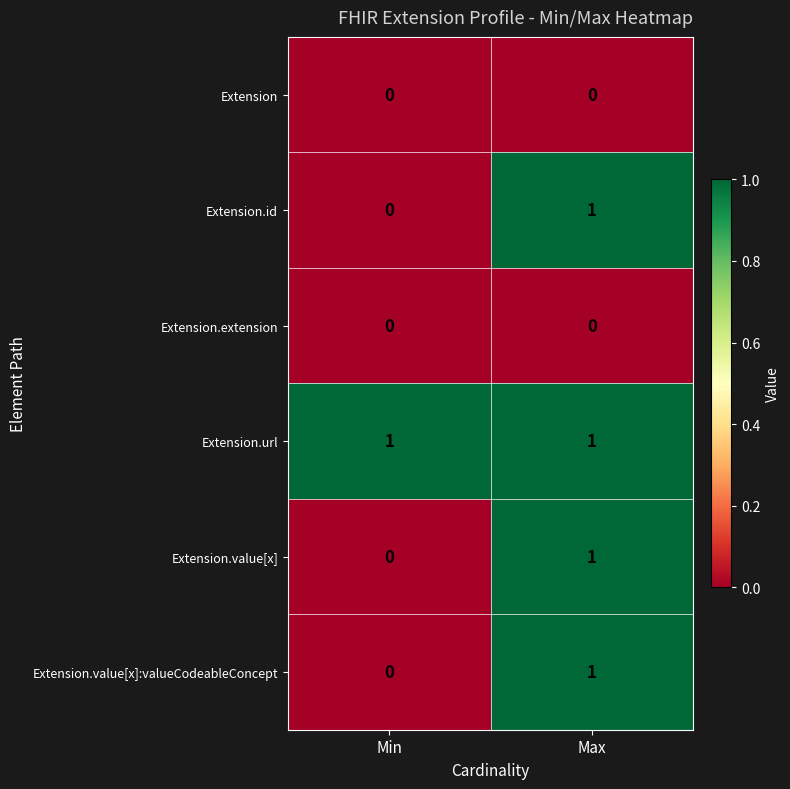

Is it true that Extension equals 0 at Max?

True